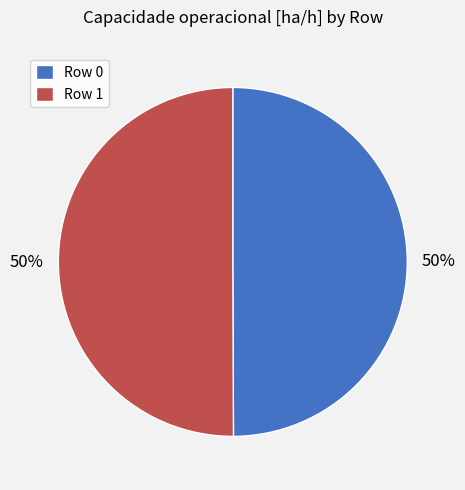

Combined, do Row 0 and Row 1 account for over 50%?

Yes